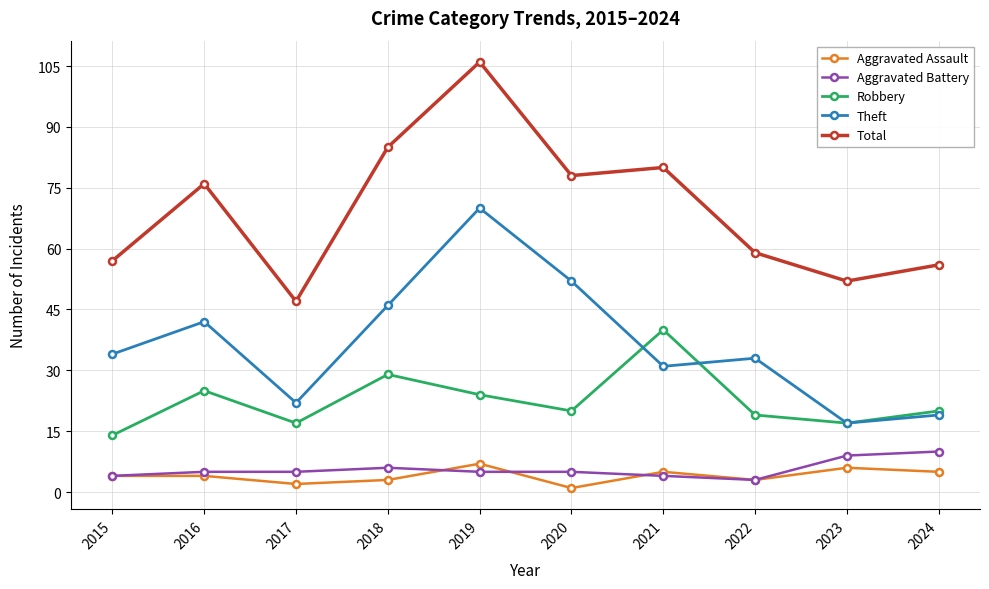

What value does the Aggravated Battery series have at 2021?

4